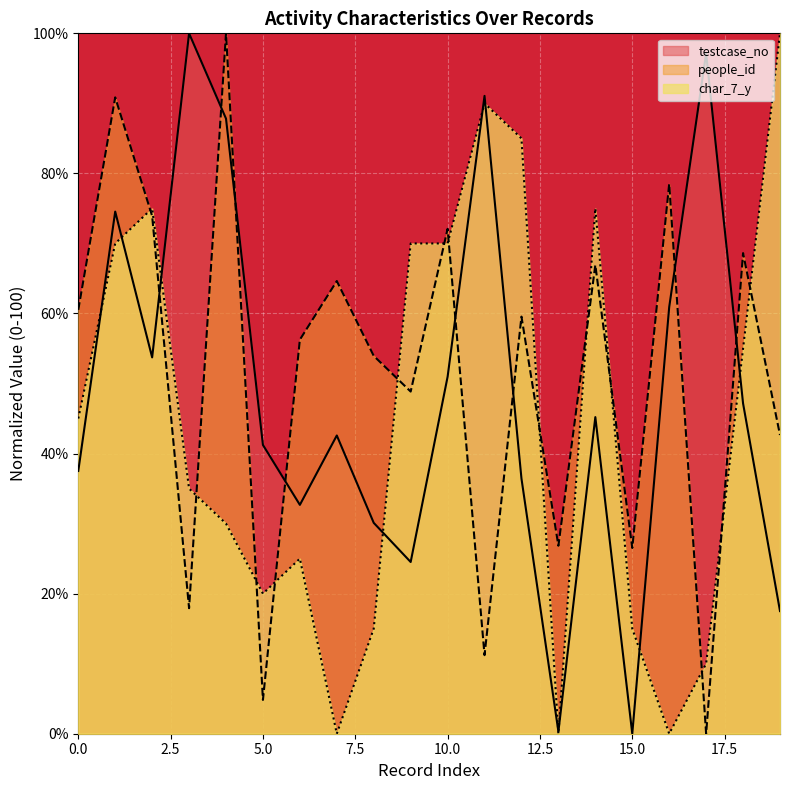

Is it true that people_id equals 94.7 at 0.0?

False